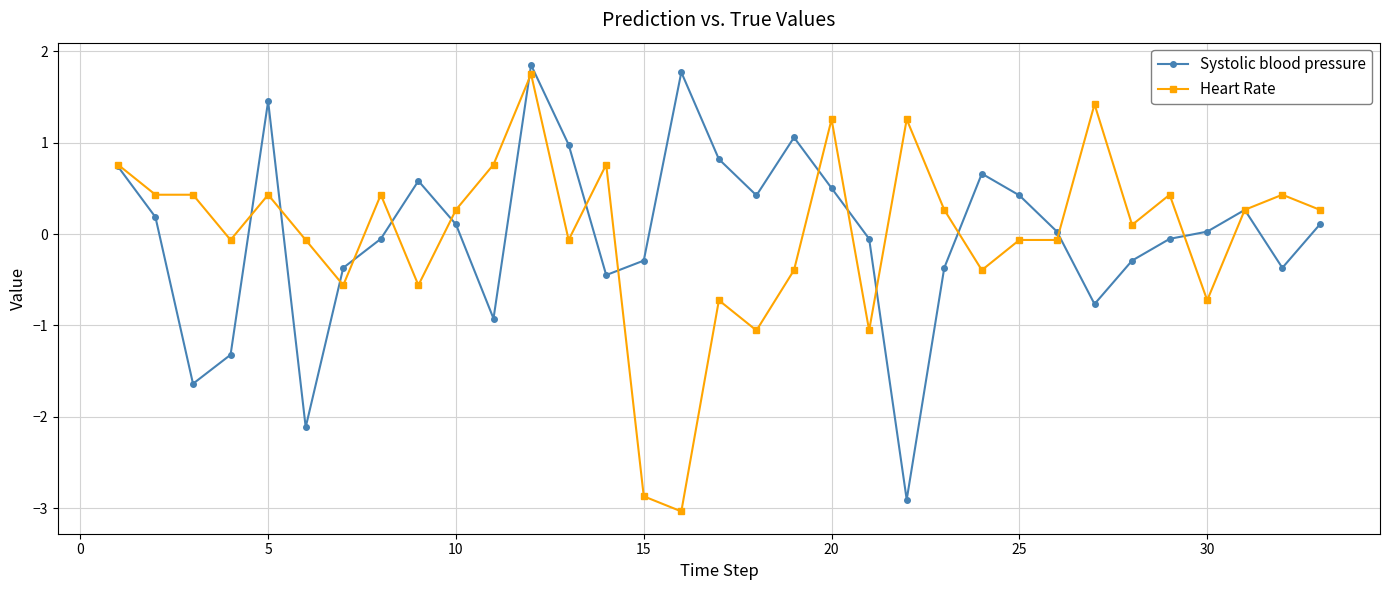

What is the greatest value displayed?

1.8